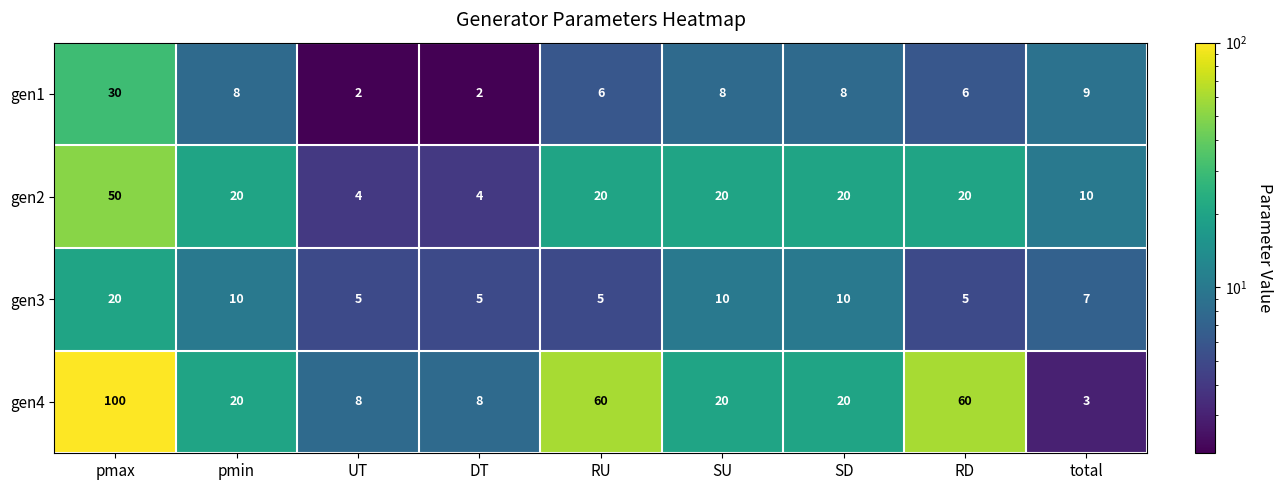

What is the highest value of the gen4 series?

100